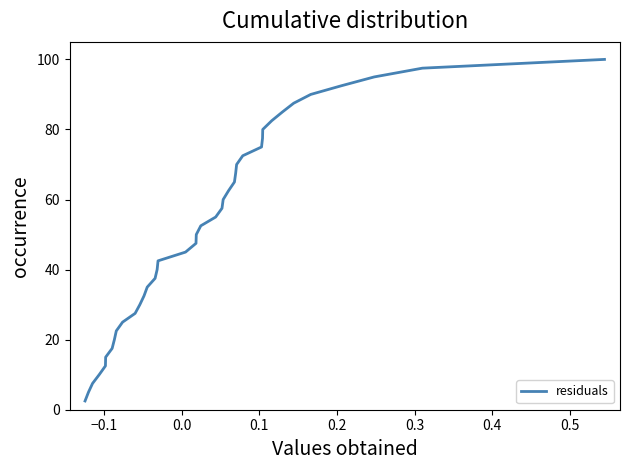

What is the difference between the maximum and minimum values?

97.5